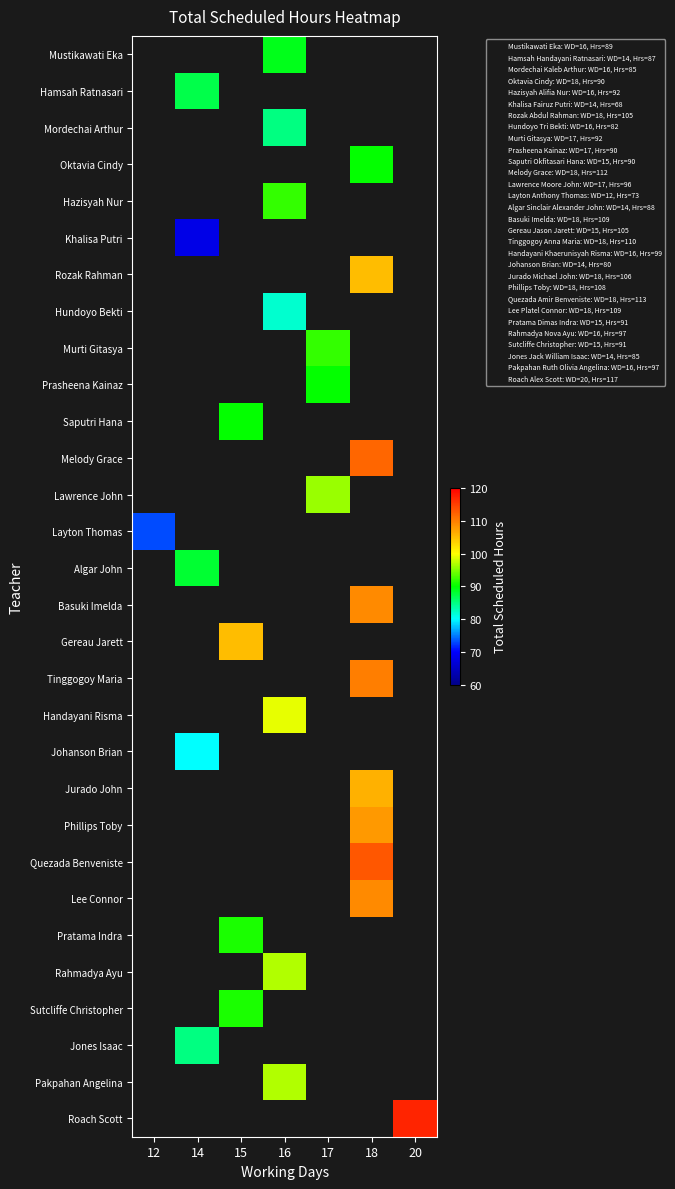

Count the number of data series in this chart.

30